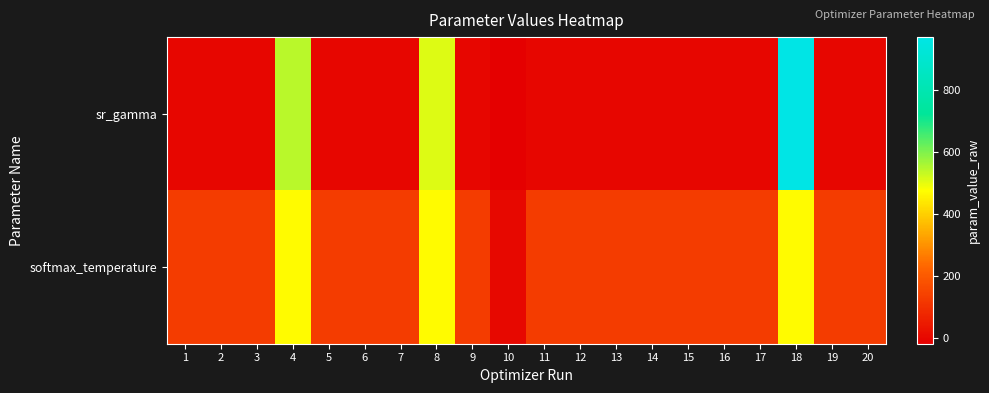

Which category has the highest value across all series?

18